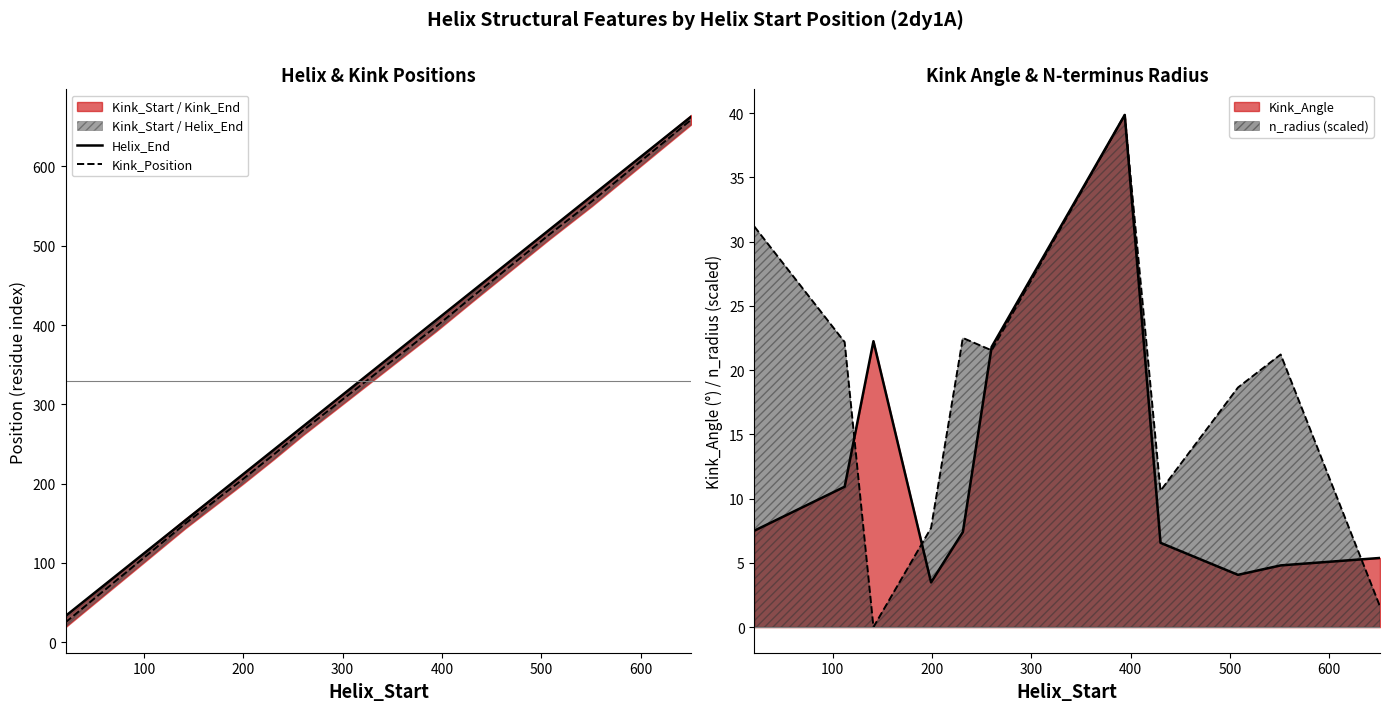

What is the highest value of the n_radius (scaled) series?

39.9